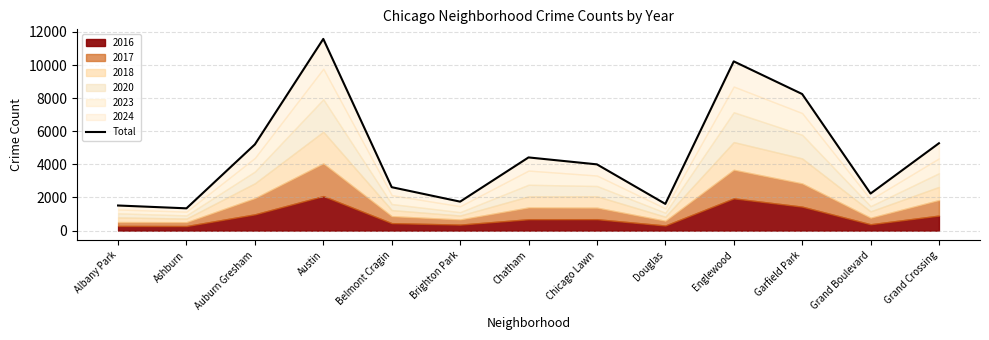

What is the change in value from Albany Park to Belmont Cragin?

+1106